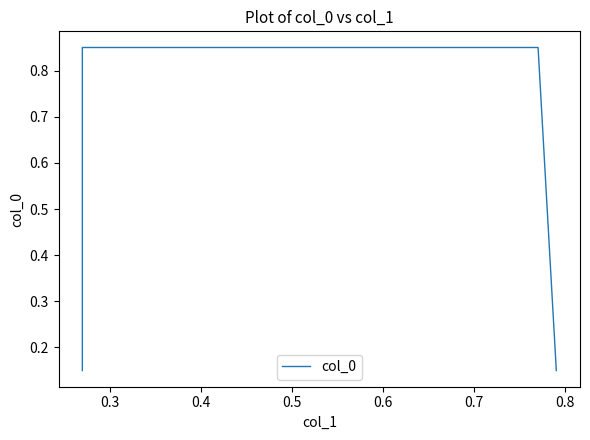

What is the difference between the maximum and minimum values?

0.7